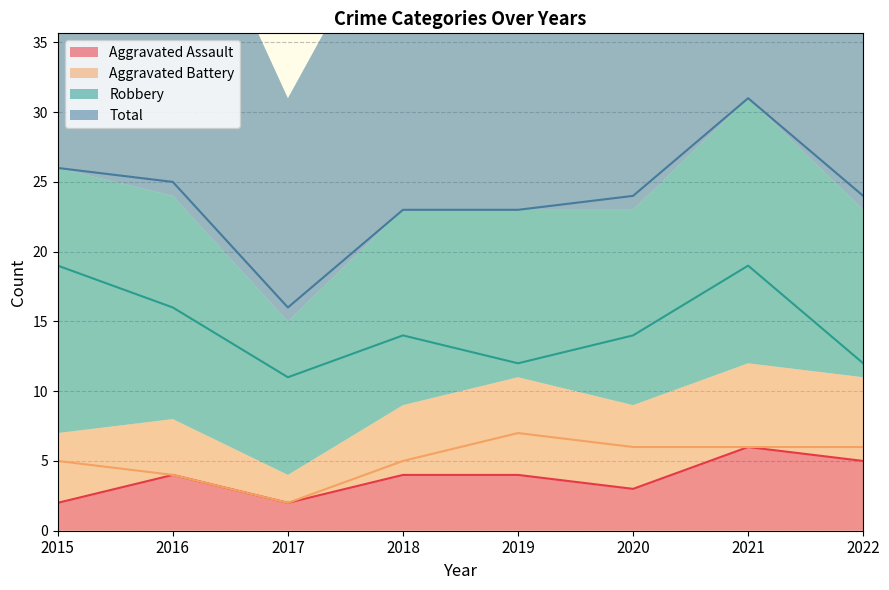

Rank the series by their maximum value, from highest to lowest.

Total, Robbery, Aggravated Battery, Aggravated Assault